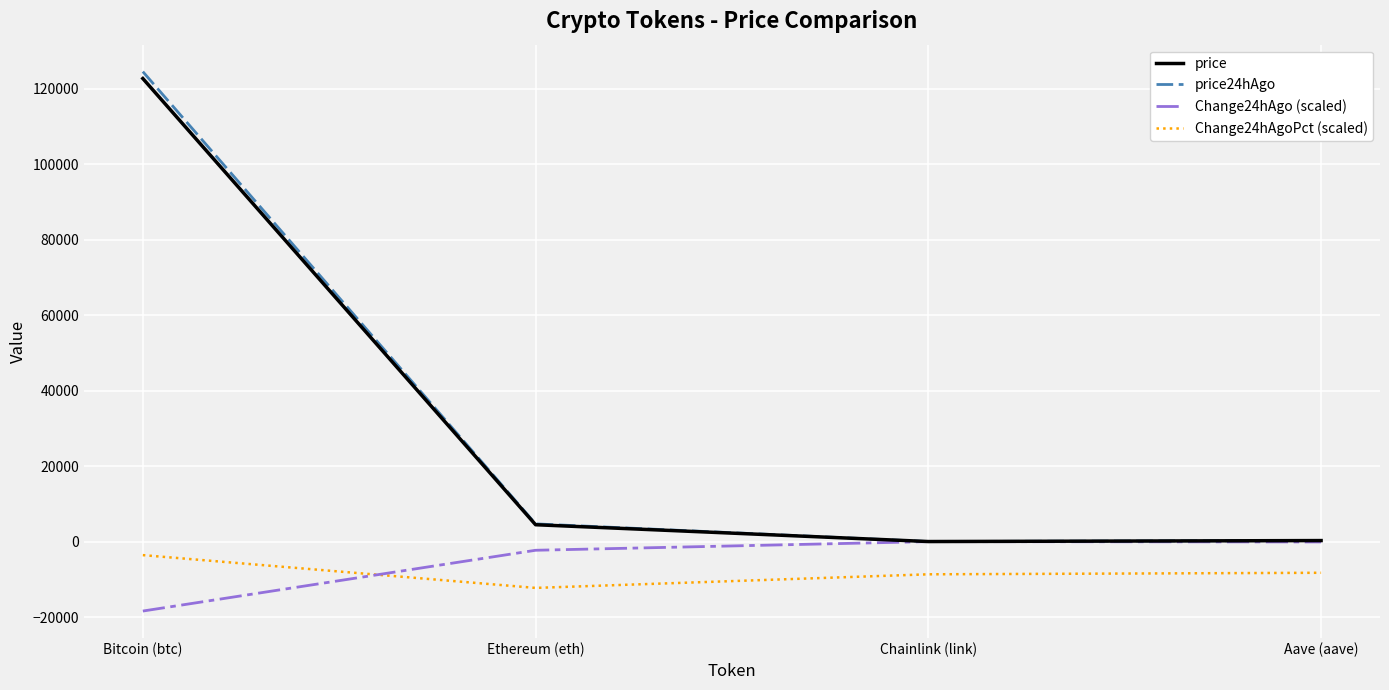

In Change24hAgoPct (scaled), how many points are lower than both neighbors (excluding endpoints)?

1